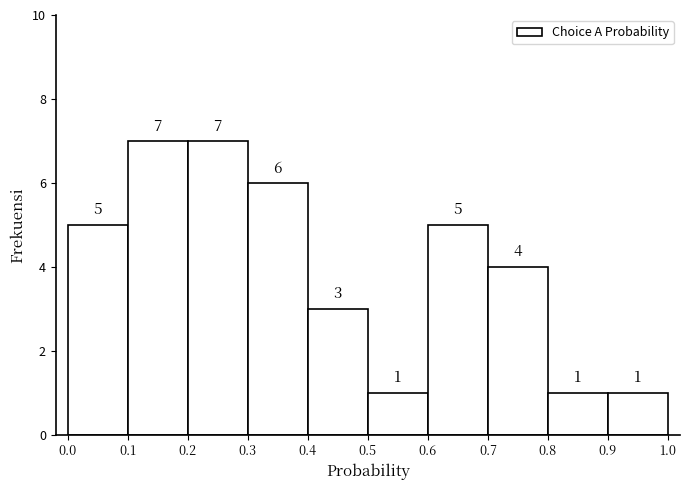

Reading left to right, list every bar in this chart as the range it spans on the x-axis followed by its height.

0.0 to 0.1: 5
0.1 to 0.2: 7
0.2 to 0.3: 7
0.3 to 0.4: 6
0.4 to 0.5: 3
0.5 to 0.6: 1
0.6 to 0.7: 5
0.7 to 0.8: 4
0.8 to 0.9: 1
0.9 to 1.0: 1